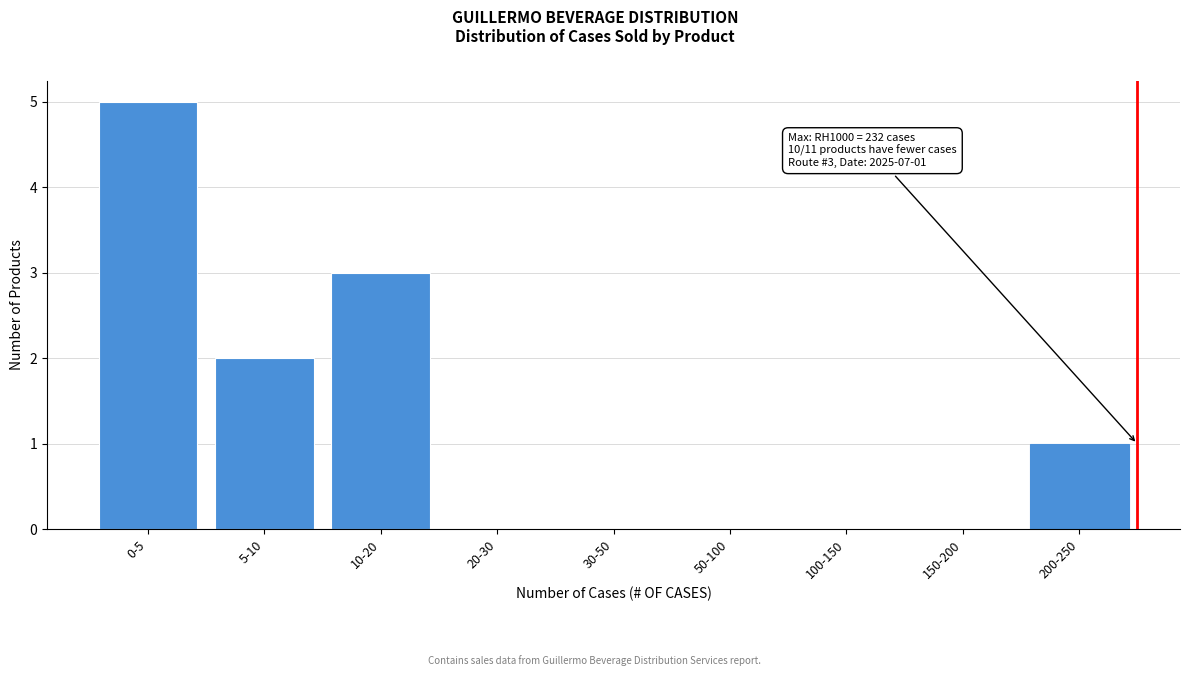

Reading left to right, transcribe all the data shown in this chart.

0-5=5	5-10=2	10-20=3	20-30=0	30-50=0	50-100=0	100-150=0	150-200=0	200-250=1